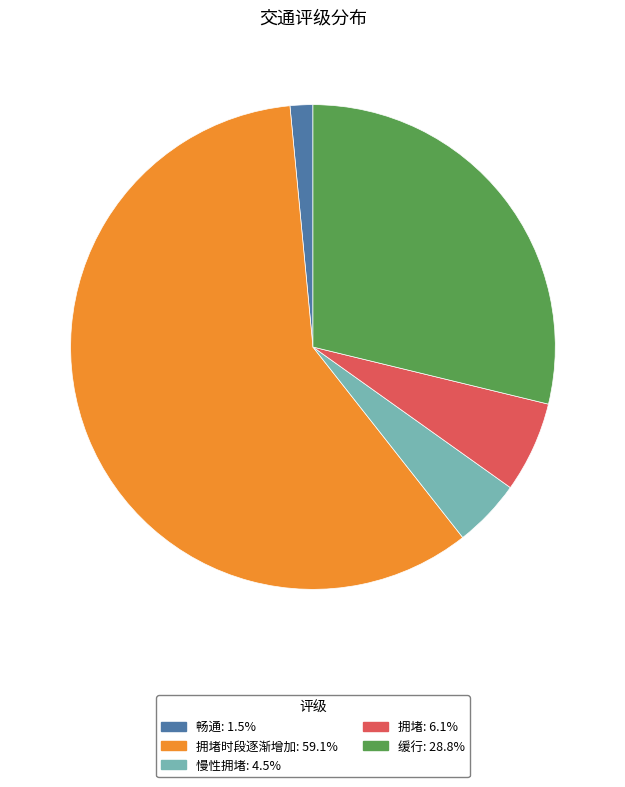

How many segments does this pie chart have?

5